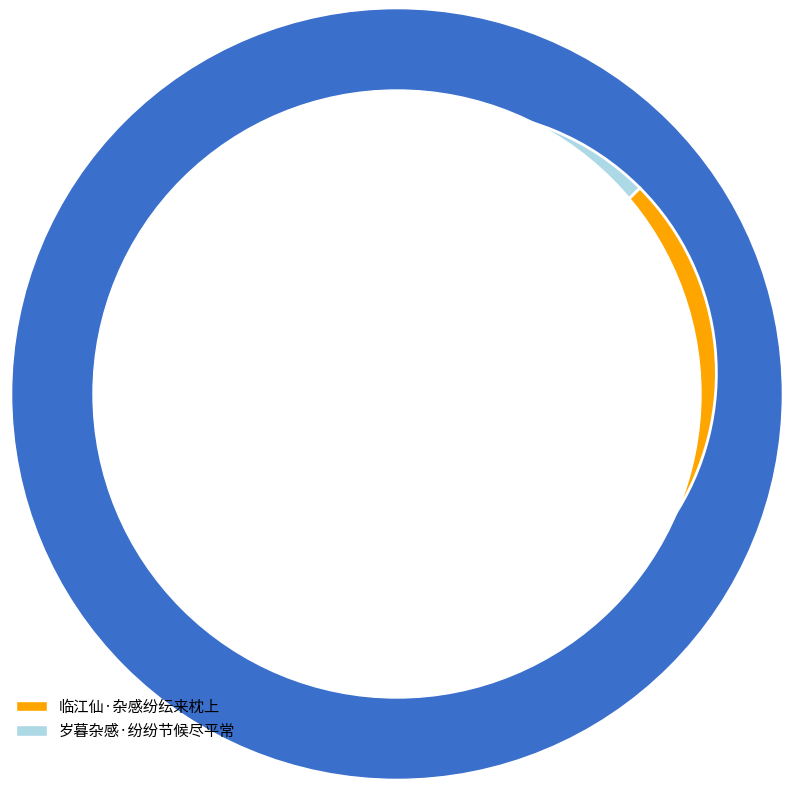

Is the sum of 临江仙·杂感纷纭来枕上 and 岁暮杂感·纷纷节候尽平常 greater than half?

Yes